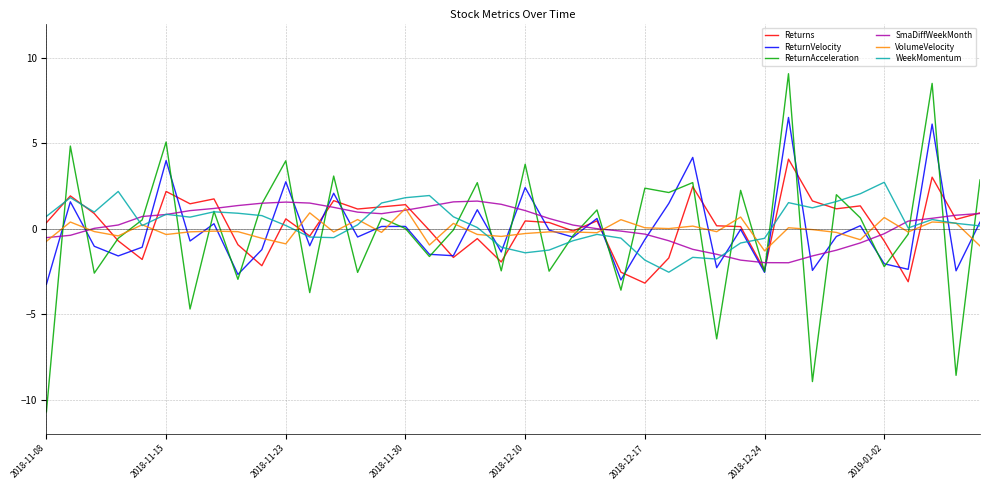

What is the smallest value displayed?

-10.7